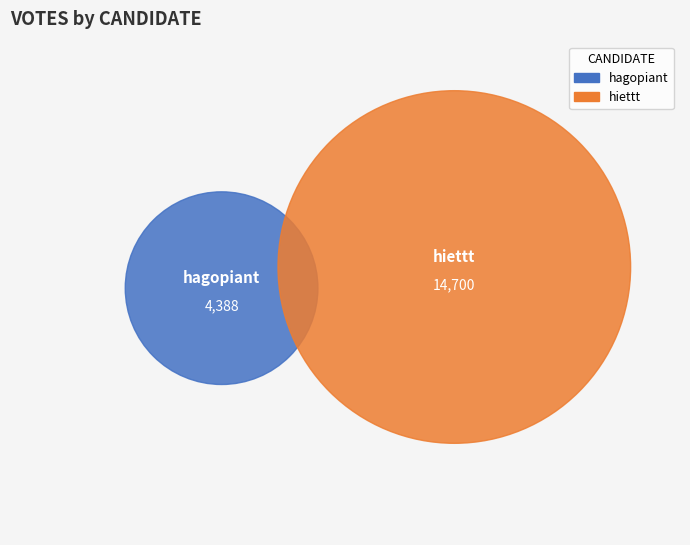

Which has a higher value, hagopiant or hiettt?

hiettt